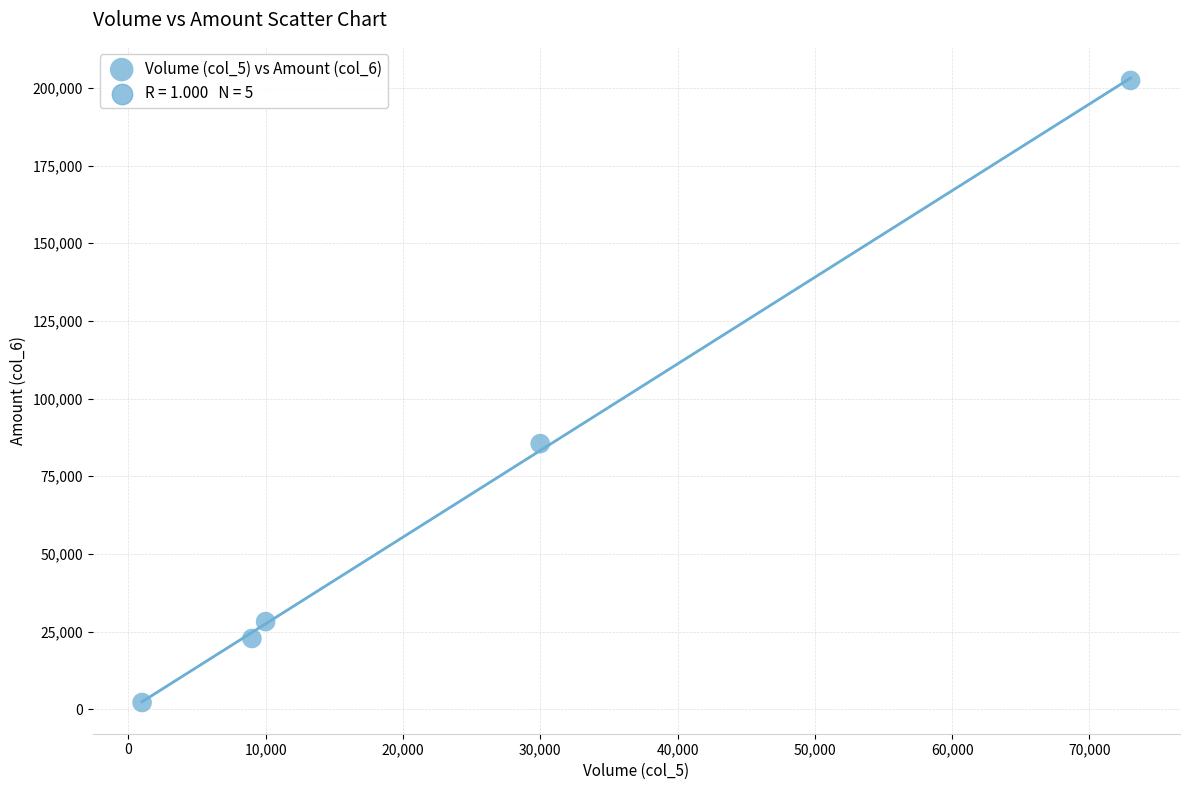

What Y value in the scatter plot is closest to 102290?

85500